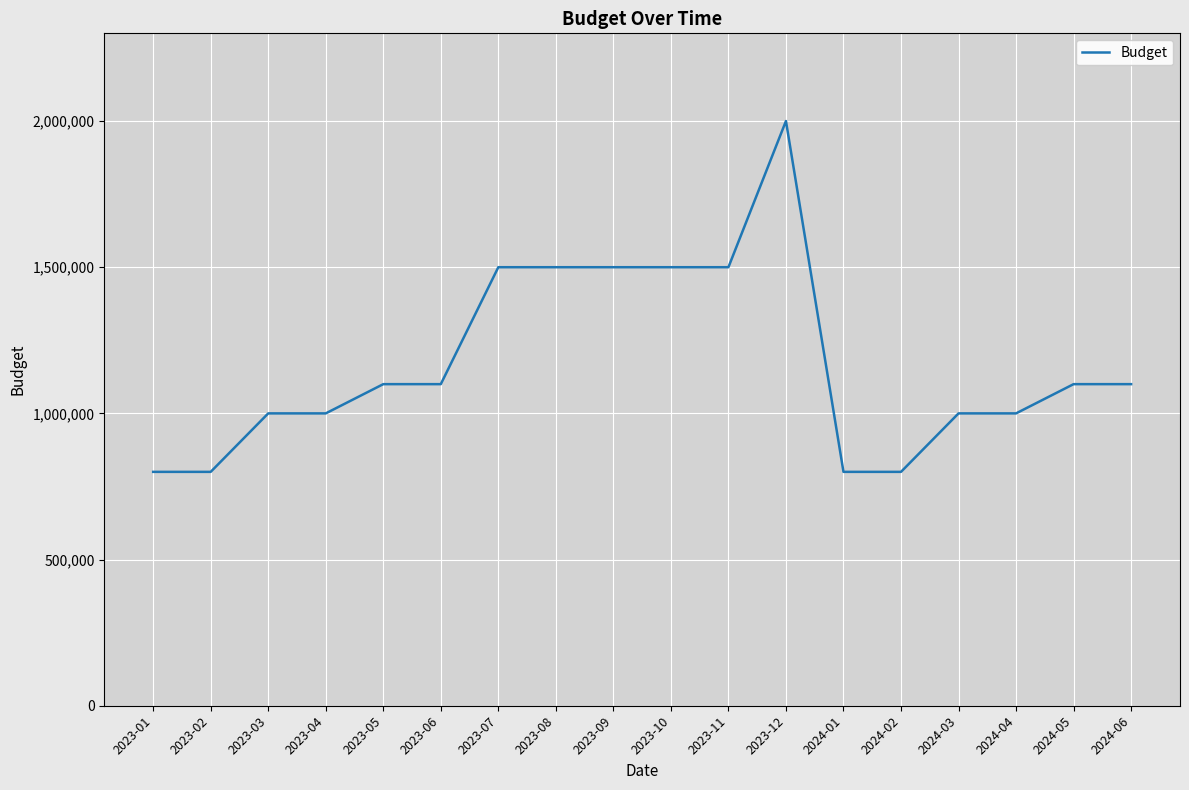

What position from the left is 2024-04?

16